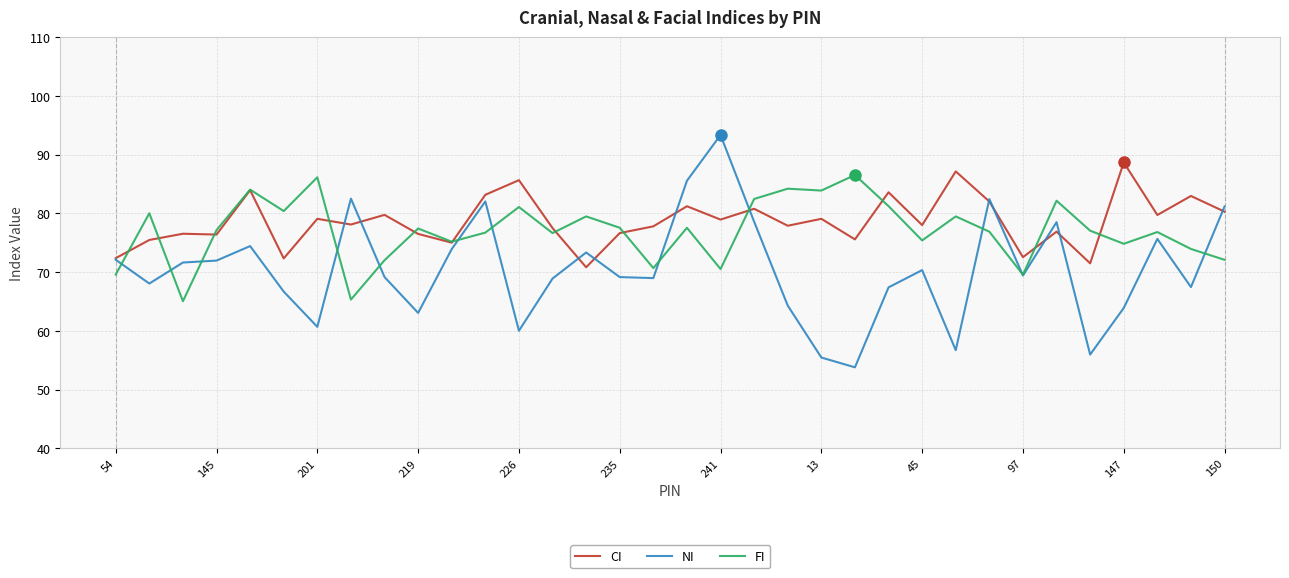

After their last crossing, which series has the higher values: FI or NI?

NI